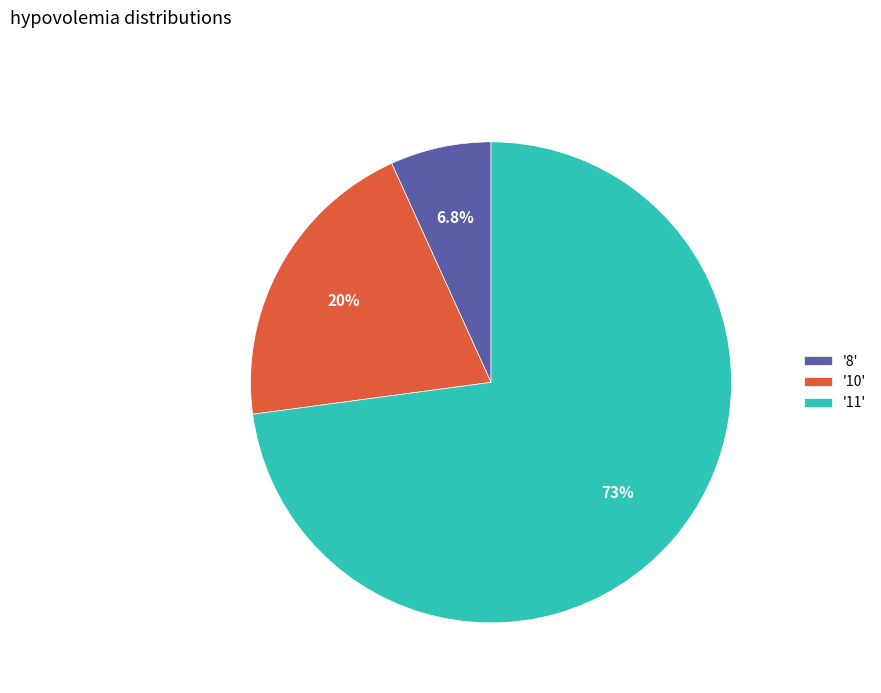

Rank the categories by value from highest to lowest.

'11', '10', '8'